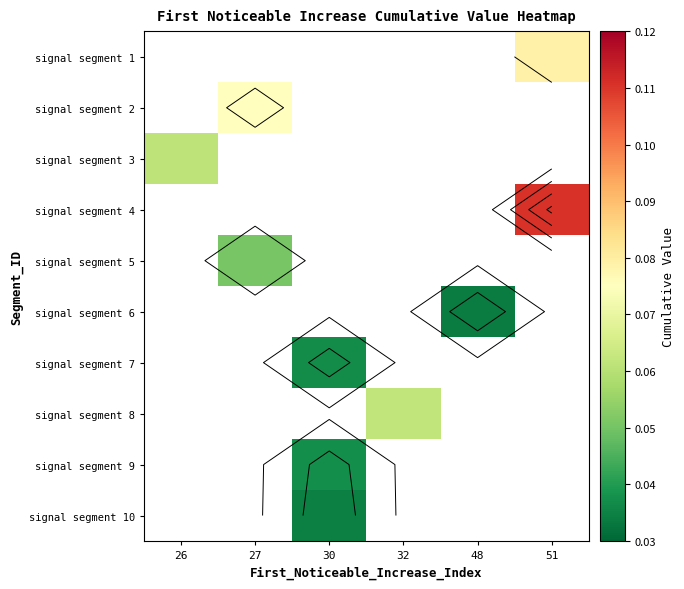

The signal segment 2 series shows 0.1 at 27. True or false?

False